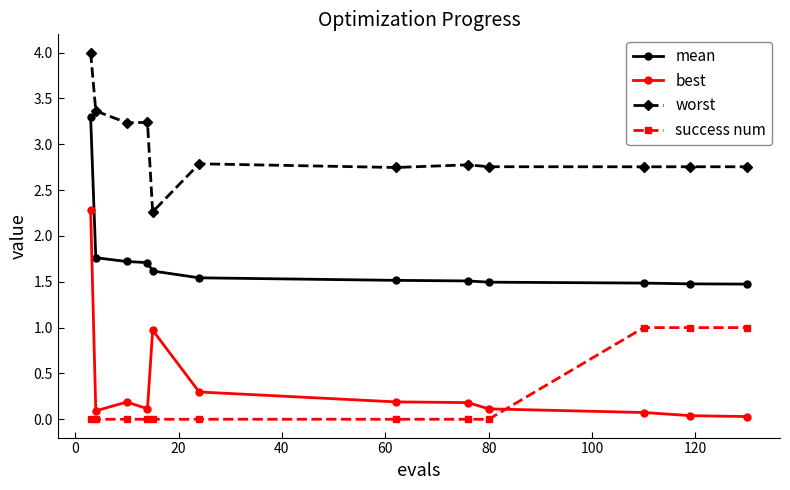

What is the difference between the maximum and second lowest values in the worst series?

1.3